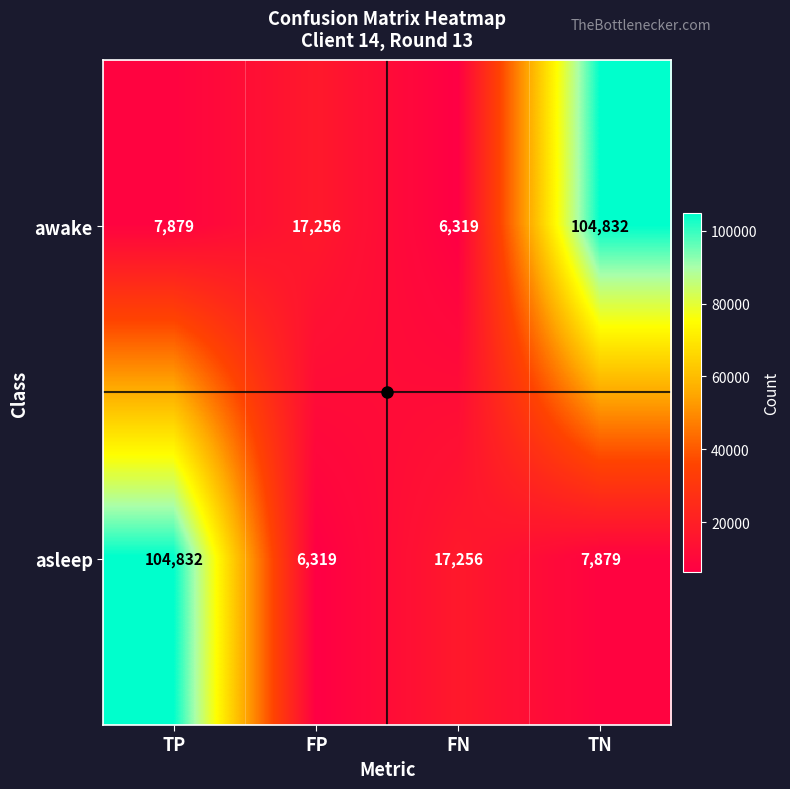

What is the average value of the awake series?

34072